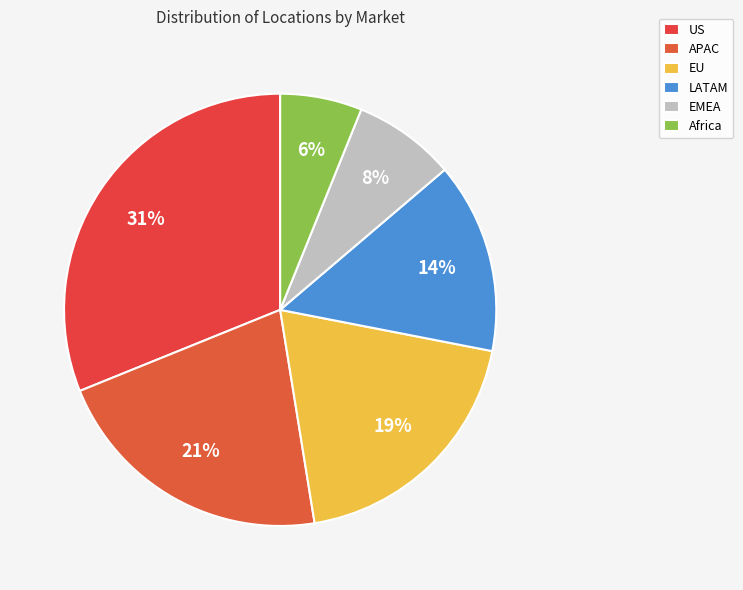

To the nearest percent, what percentage of the pie is Africa?

6%